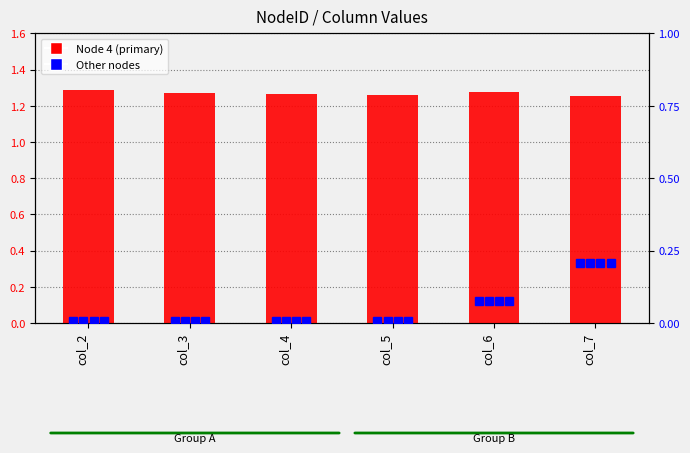

What is the total value across all series at col_7?

2.1